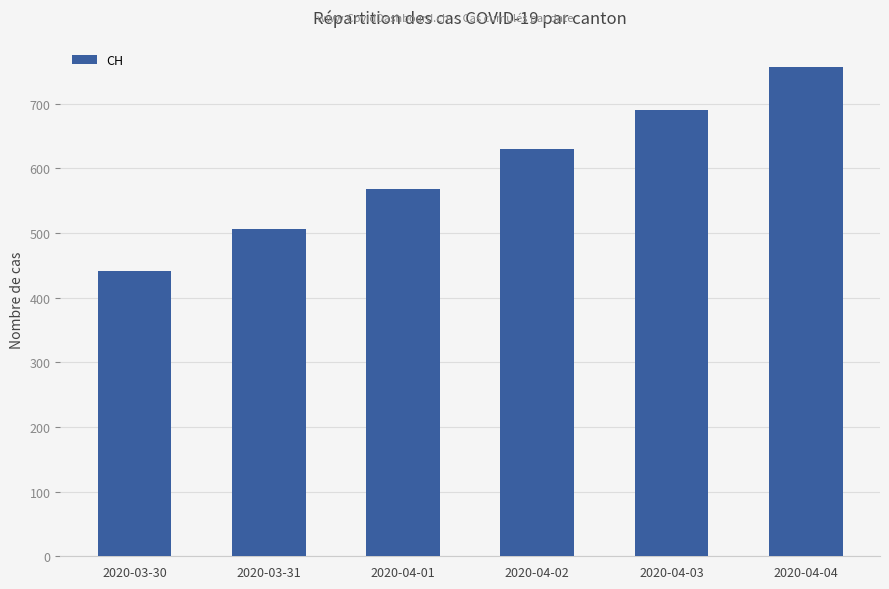

How many bars are there in total?

6